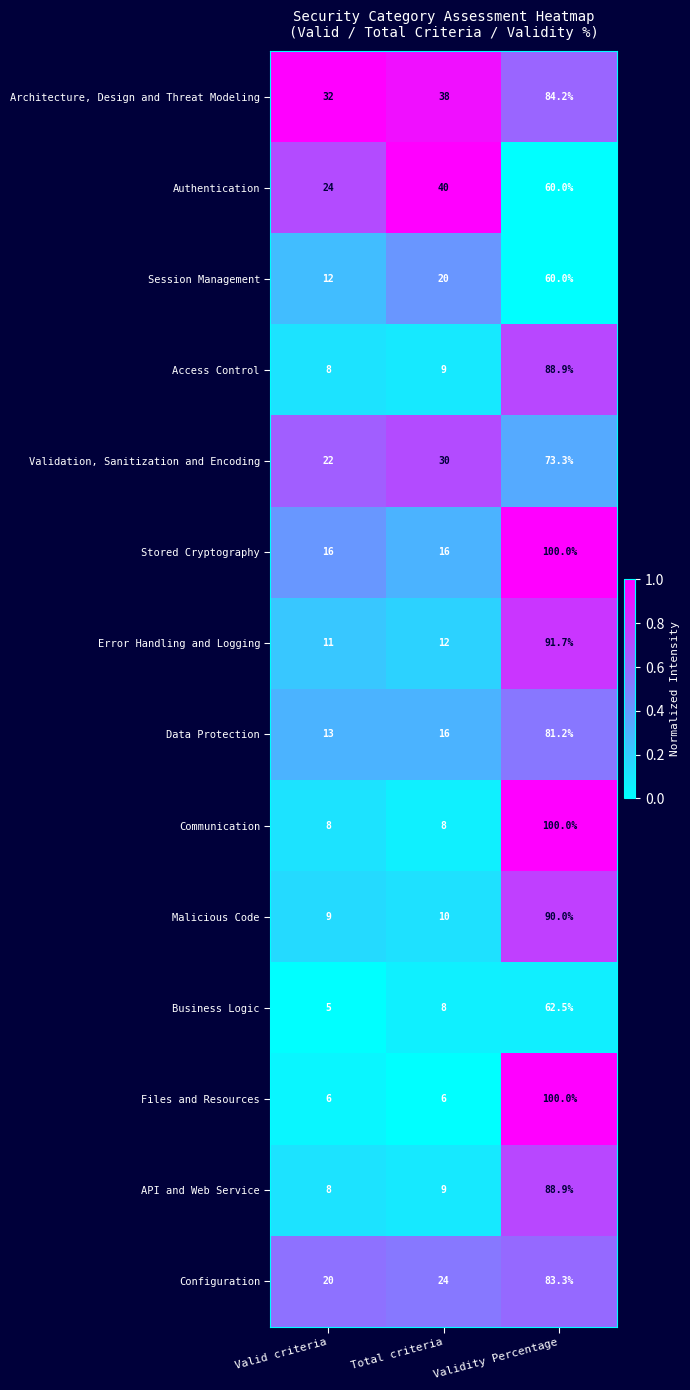

The value of Access Control at Total criteria is 9.0. True or false?

True